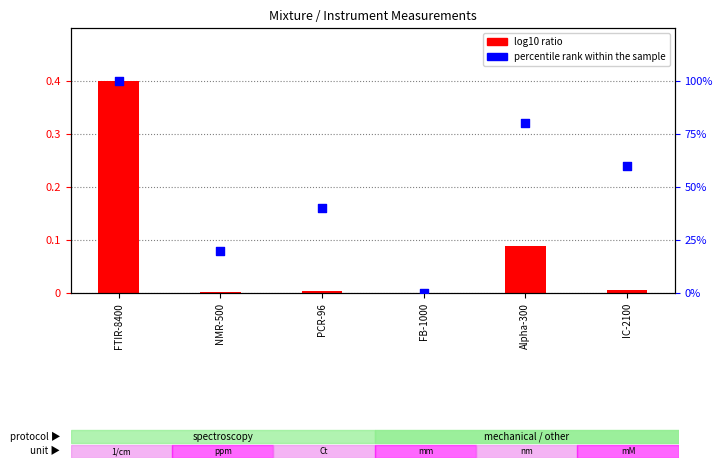

At which category is the sum across all series the highest?

FTIR-8400